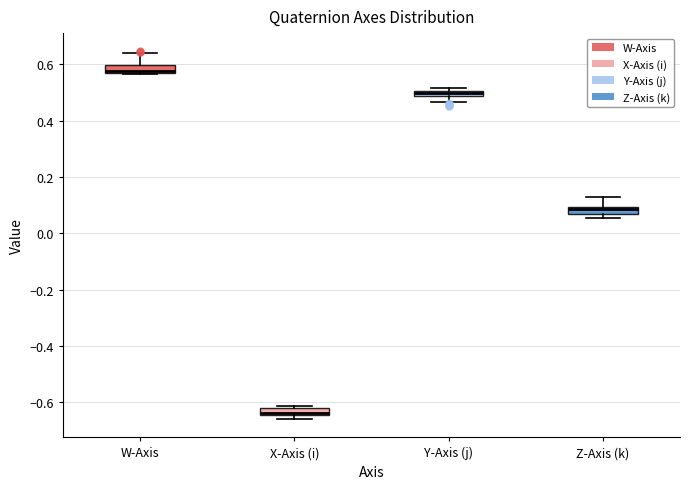

Where does the median line of the box for Z-Axis (k) sit on the y-axis? The values are not printed on the chart, so give them approximately, as read against the axis.

0.08